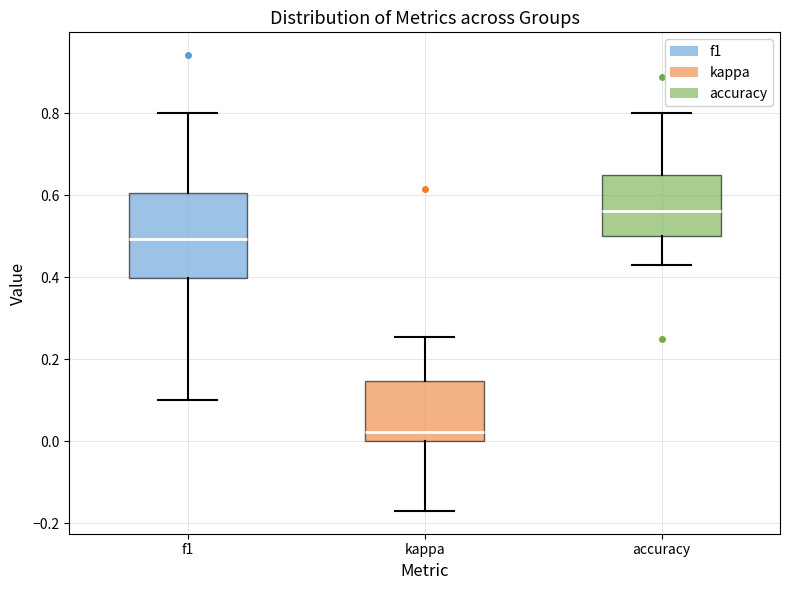

Reading left to right, read every box against the y-axis: the position of its median line, the range the box covers, and the ends of its whiskers. The values are not printed on the chart, so give them approximately, as read against the axis.

f1: median 0.50, box 0.40 to 0.60, whiskers 0.10 to 0.80
kappa: median 0.02, box 0.00 to 0.14, whiskers -0.18 to 0.26
accuracy: median 0.56, box 0.50 to 0.64, whiskers 0.42 to 0.80